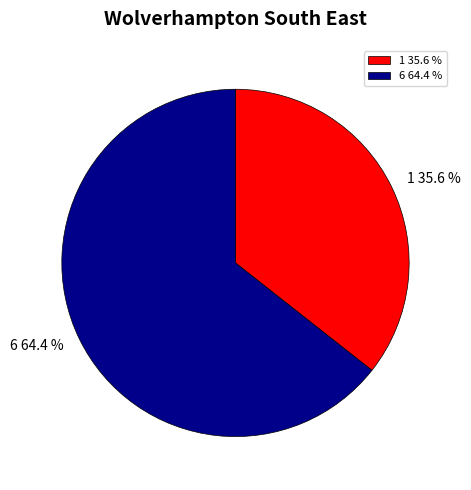

To the nearest percent, what is the average slice percentage?

50%